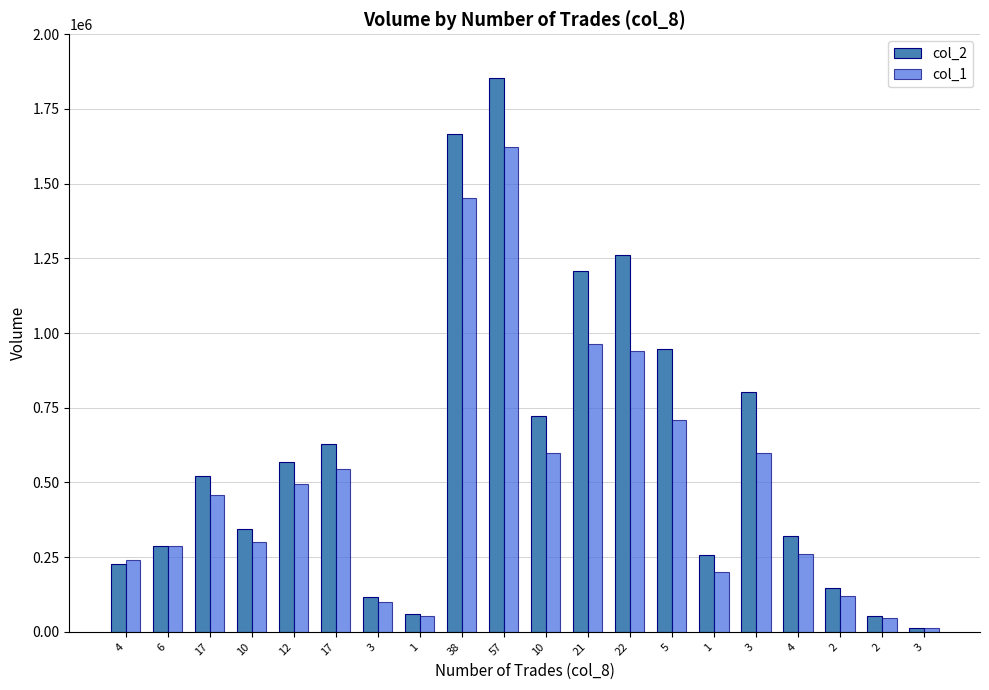

Does the chart contain any negative values?

No